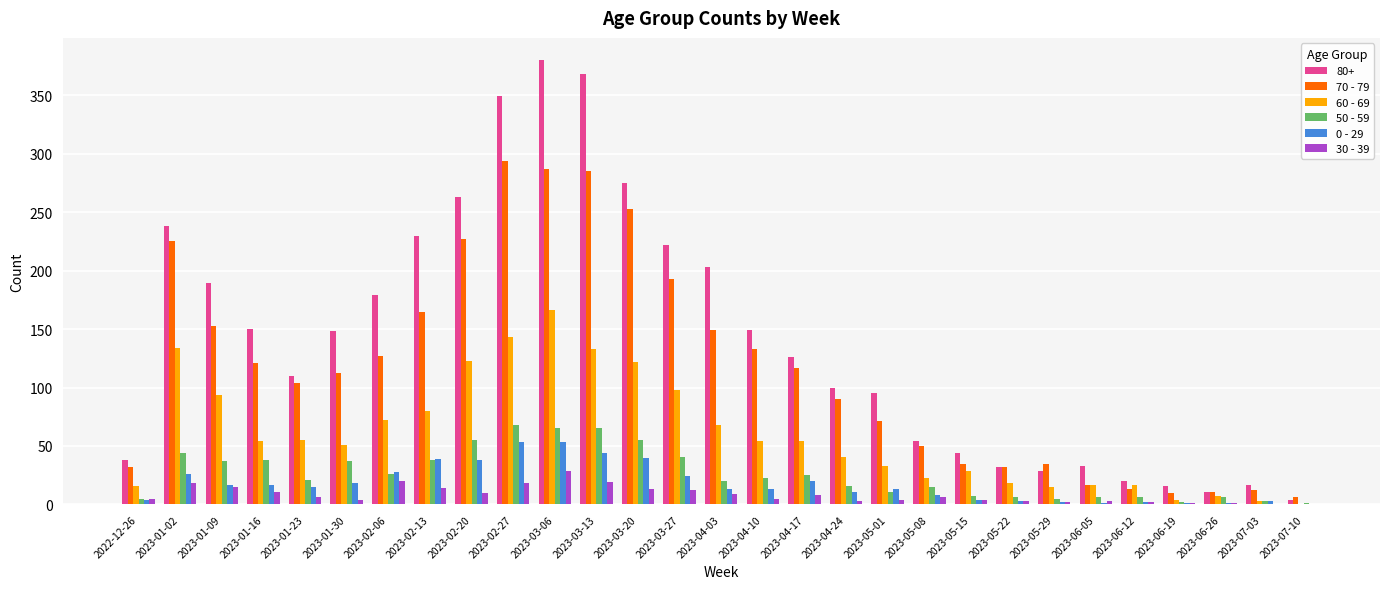

What value does the 50 - 59 series have at 2023-03-27, to the nearest 5?

40